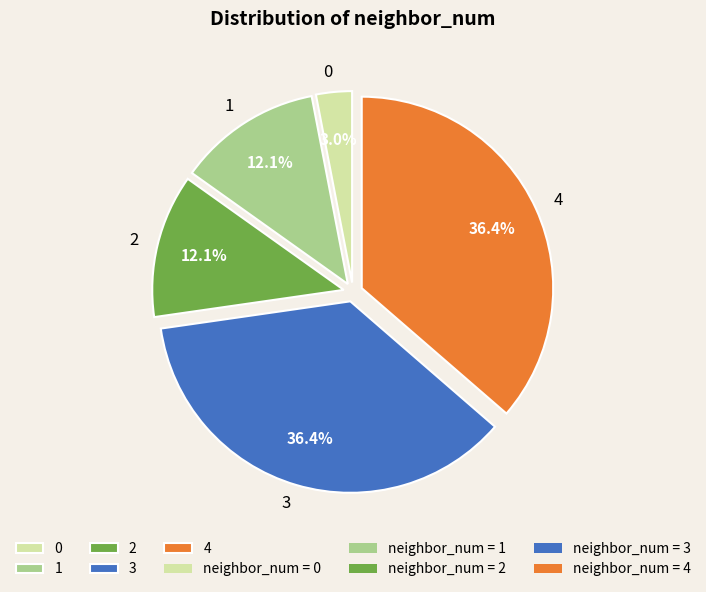

Does any single category account for the majority?

No